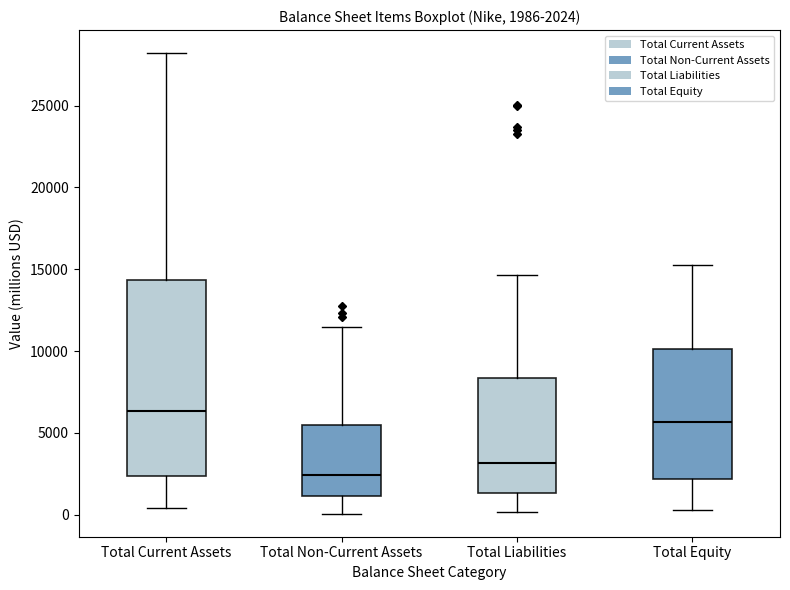

Comparing the boxes themselves (not the whiskers), which one is the tallest?

Total Current Assets